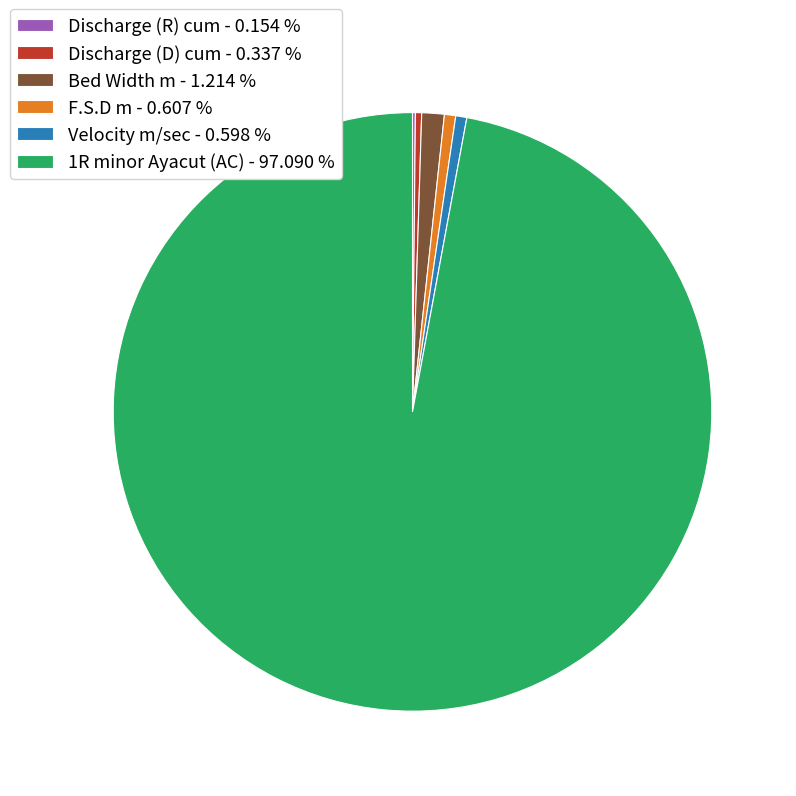

Is there a majority slice in this chart?

Yes